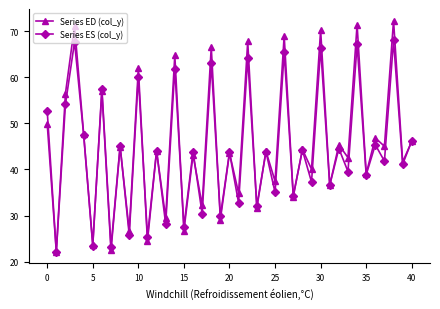

List the series in order of their peak value, lowest first.

Series ES (col_y), Series ED (col_y)